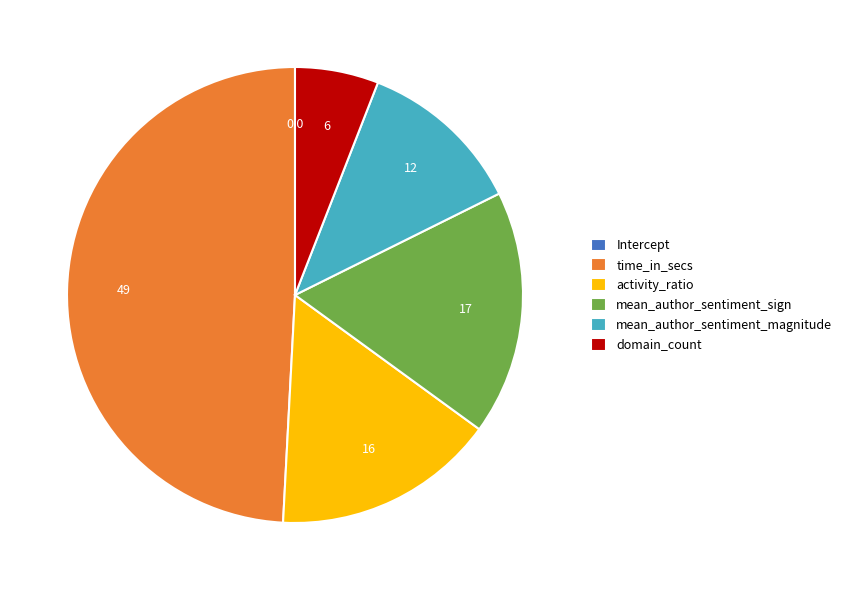

Is it true that activity_ratio is 5% of the pie?

False